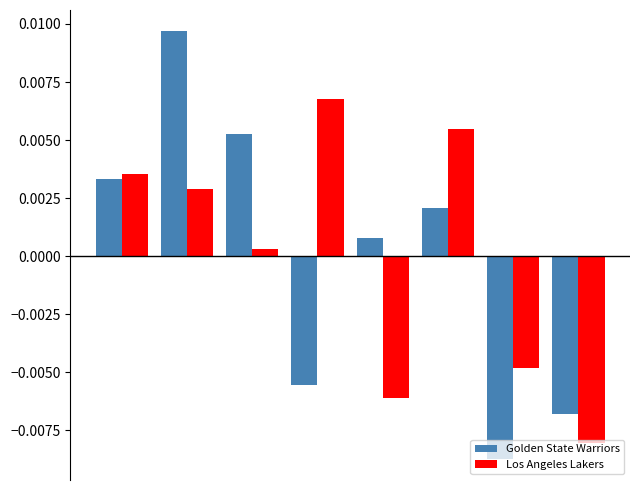

Does the chart contain any negative values?

Yes